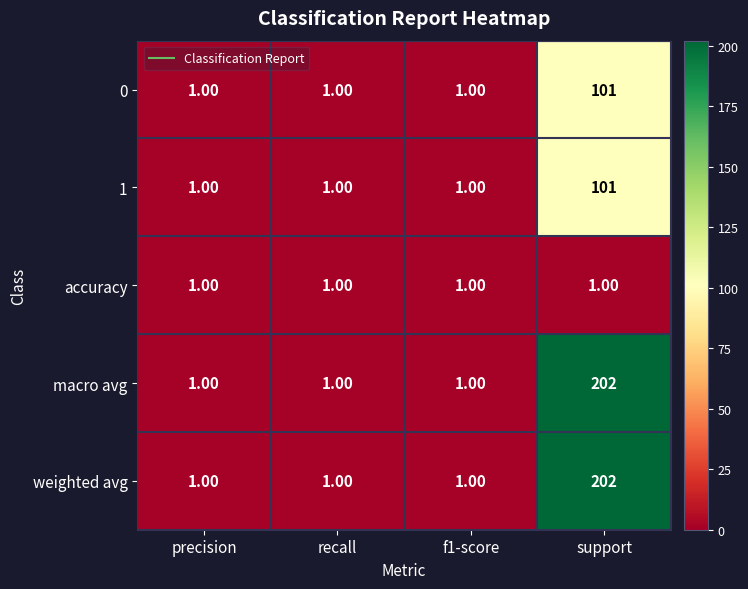

What is the total value across all series at recall?

5